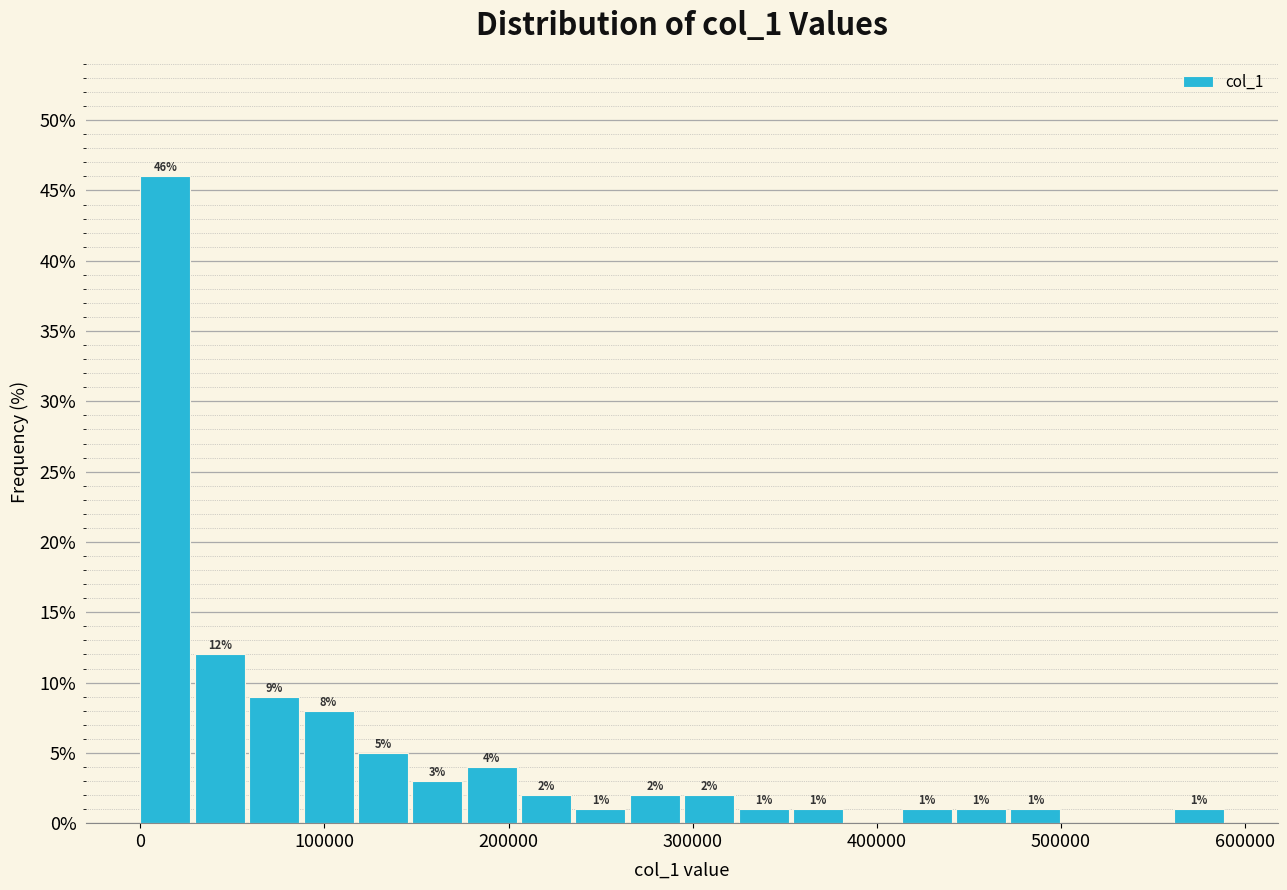

Read against the x-axis, roughly where is the centre of the tallest bar?

10000